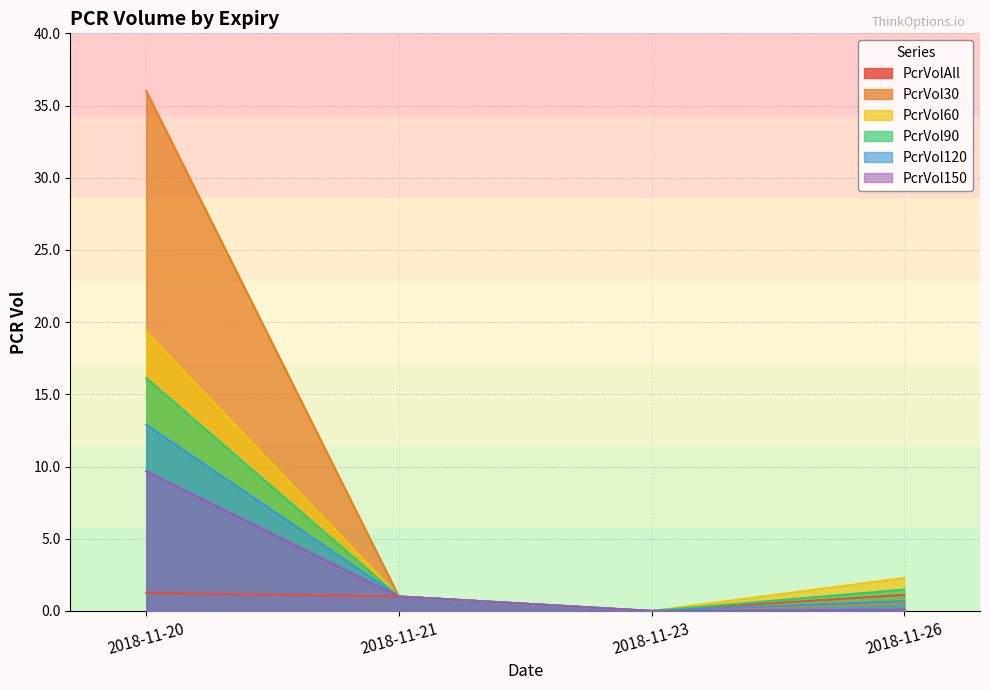

True or false: PcrVol60 and PcrVolAll cross at least once.

False